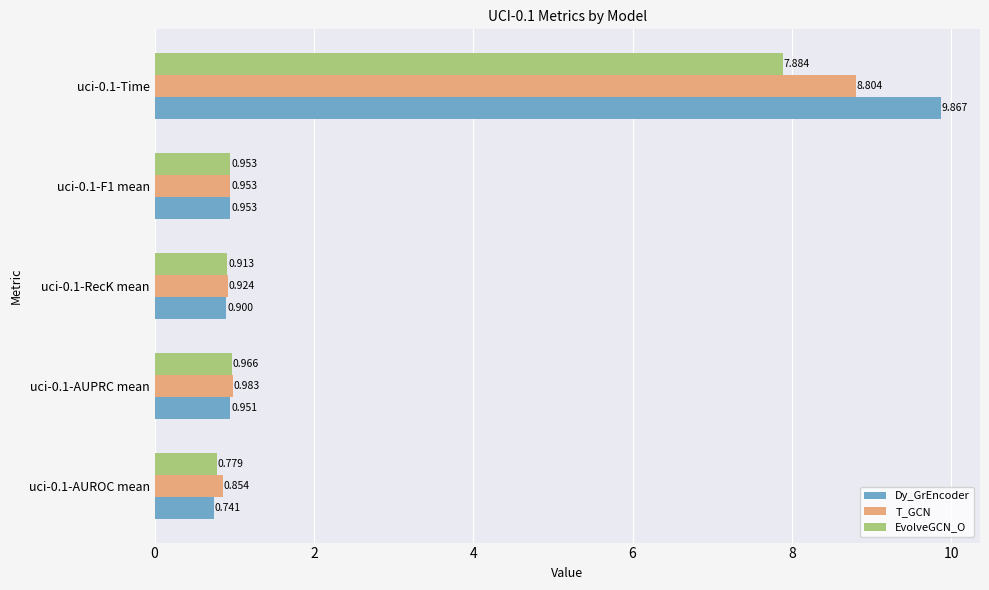

List the series in order of their peak value, lowest first.

EvolveGCN_O, T_GCN, Dy_GrEncoder